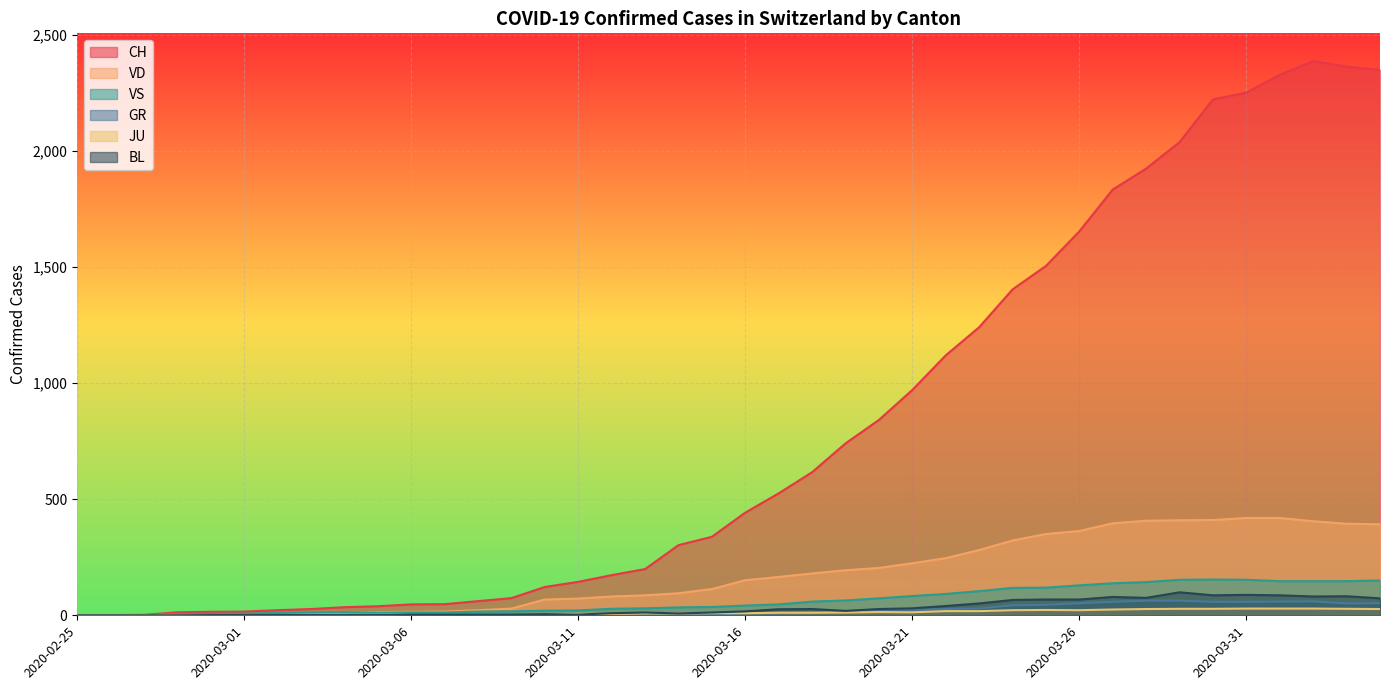

What position from the right is 2020-04-01?

4